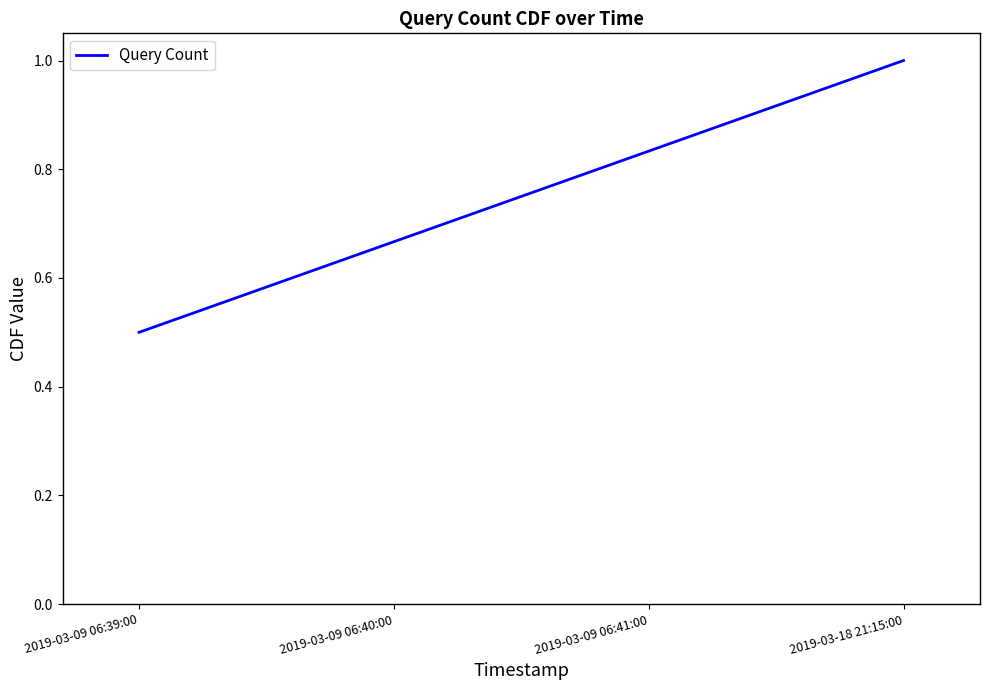

Which category has the lowest value across all series?

2019-03-09 06:39:00